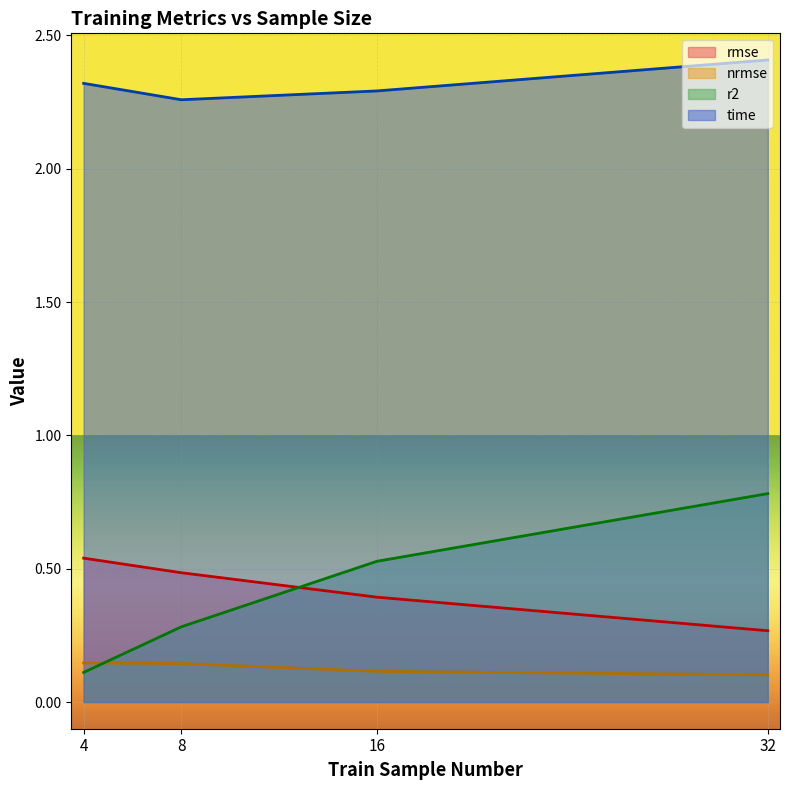

Rank the categories by time value from highest to lowest.

32, 4, 16, 8